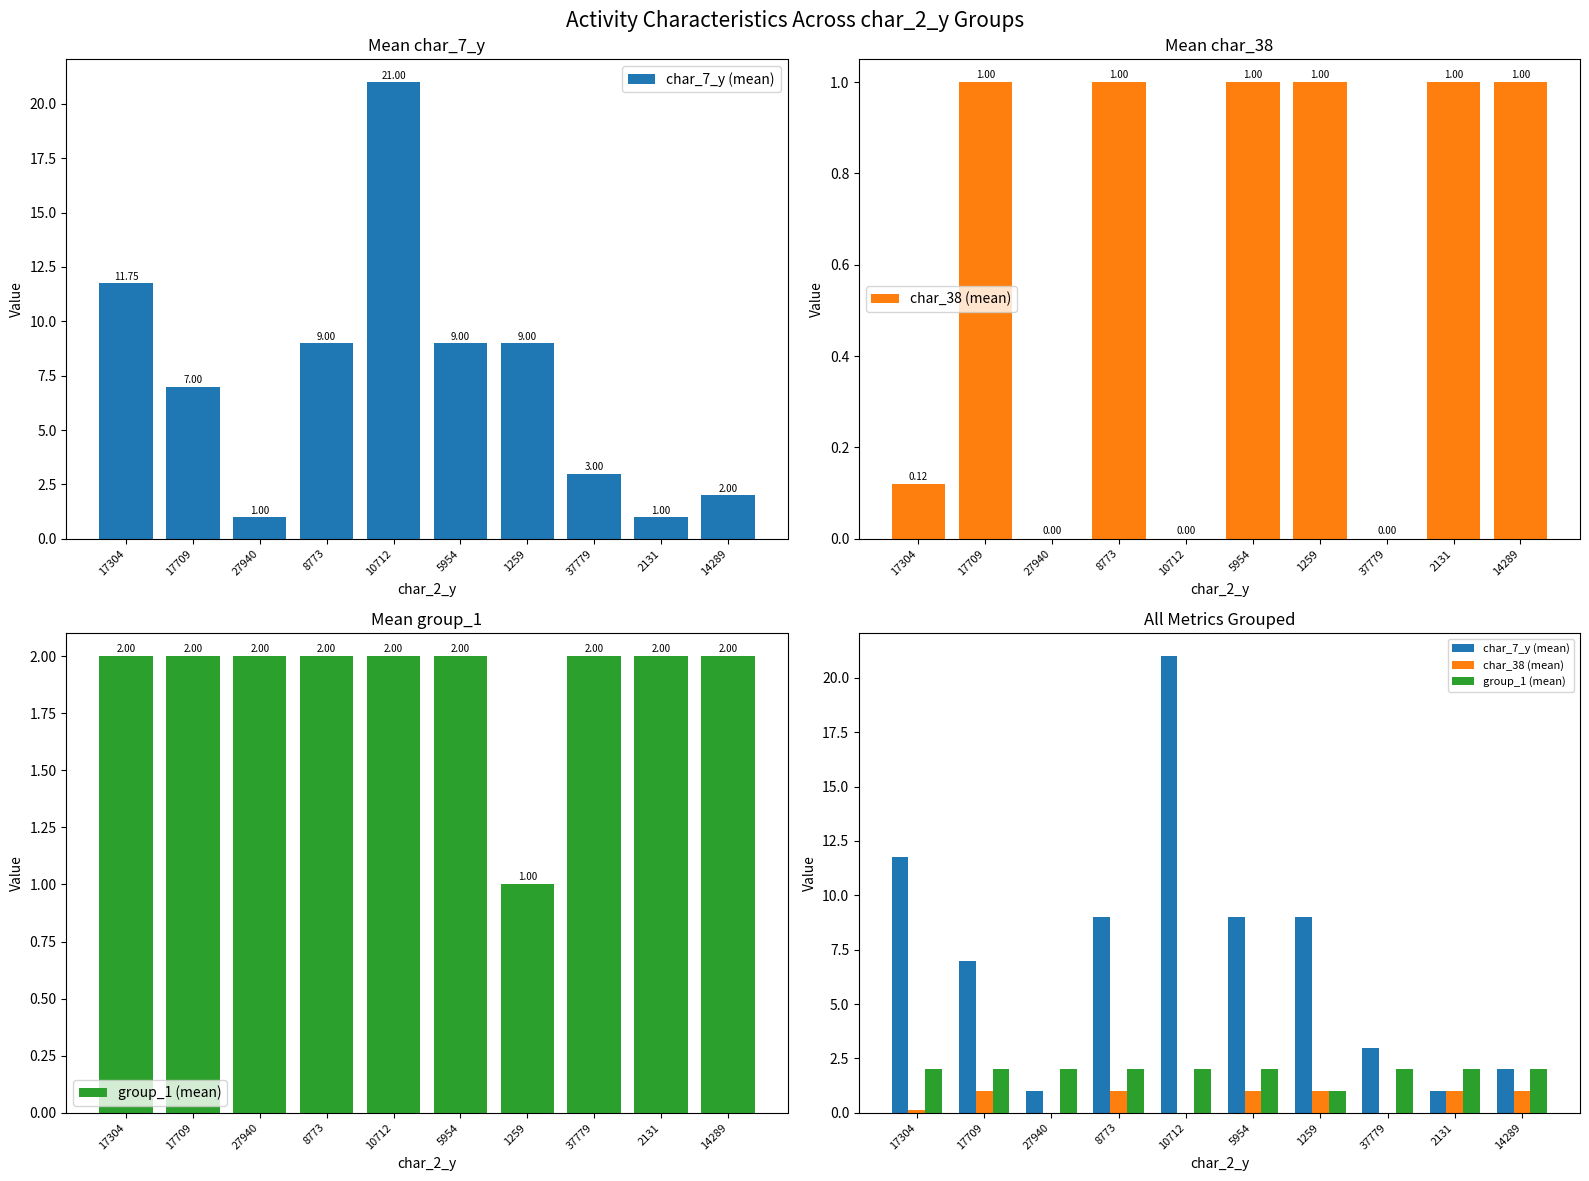

Between 27940 and 8773, which is larger?

8773